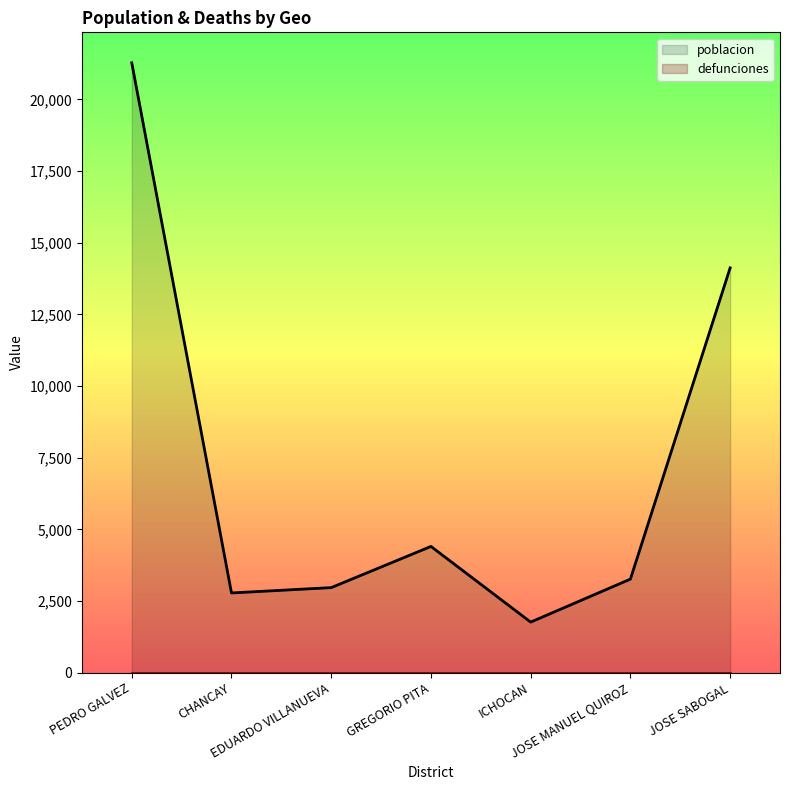

What is the change in value from CHANCAY to ICHOCAN?

-1017